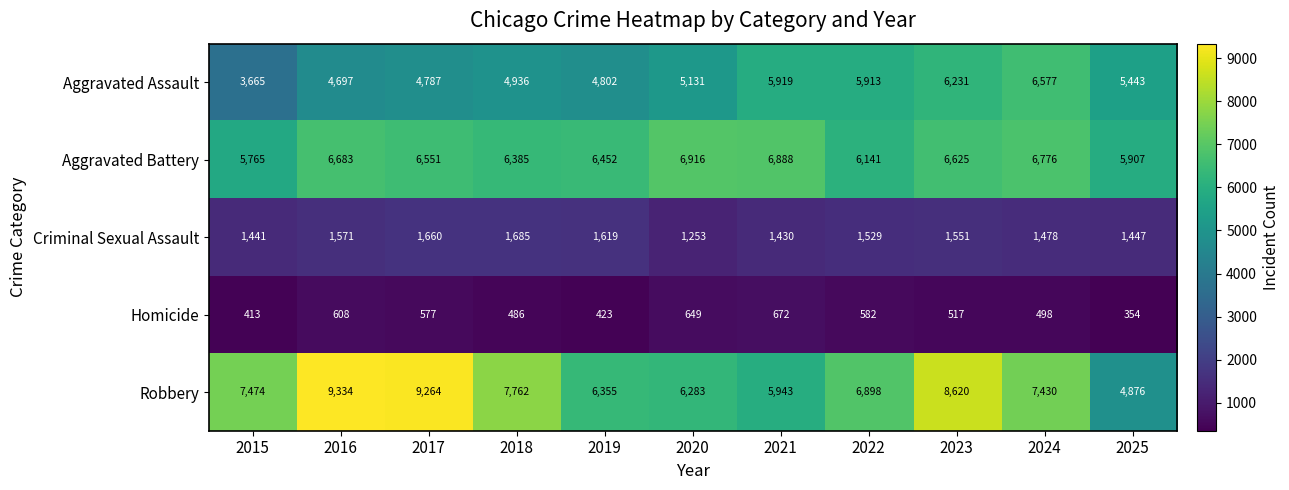

How many data points in Aggravated Assault are less than 5131?

5